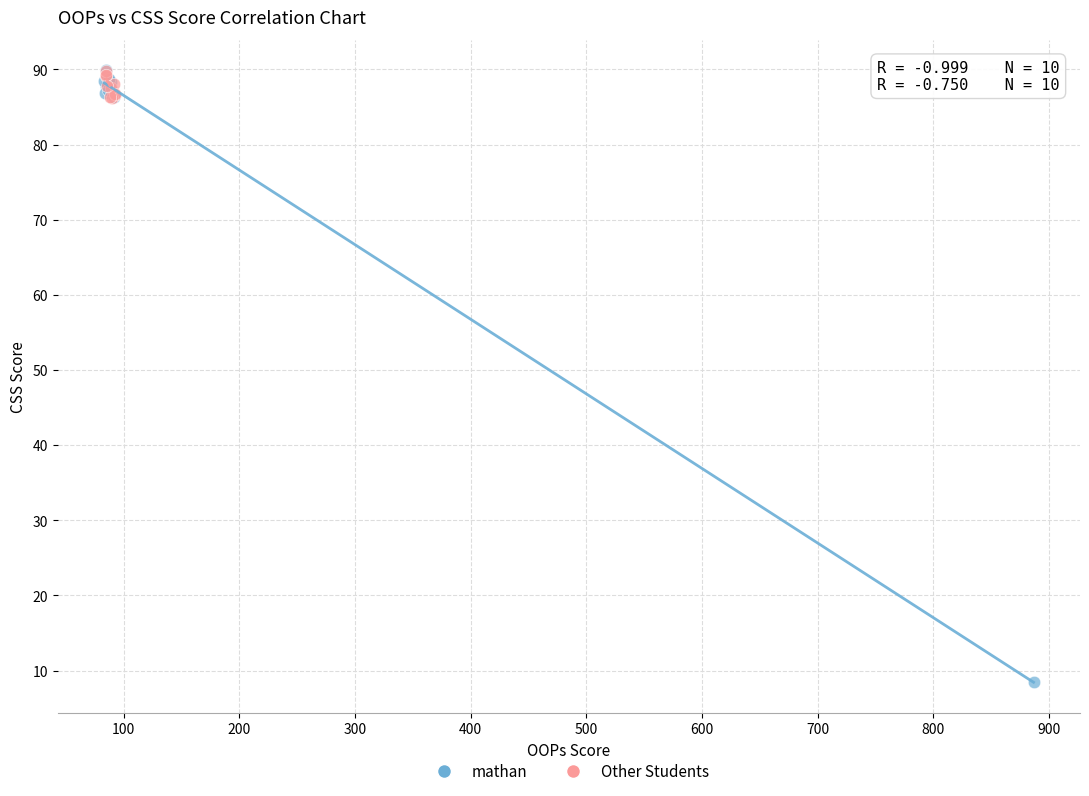

Which series contains the lowest Y value?

mathan